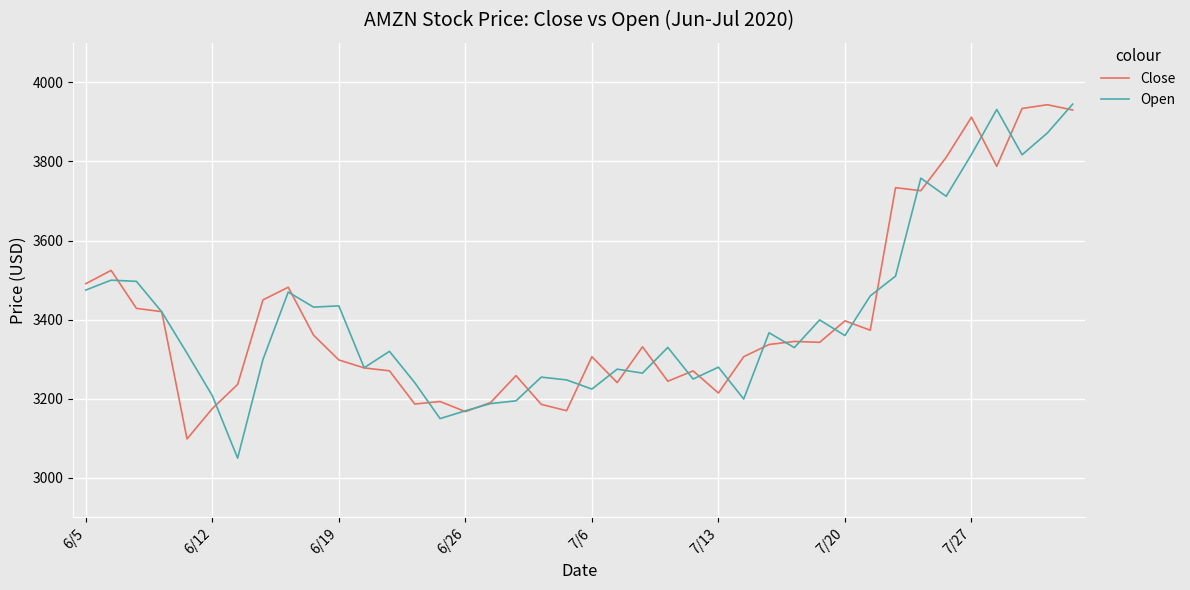

What is the minimum value for Close?

3098.6